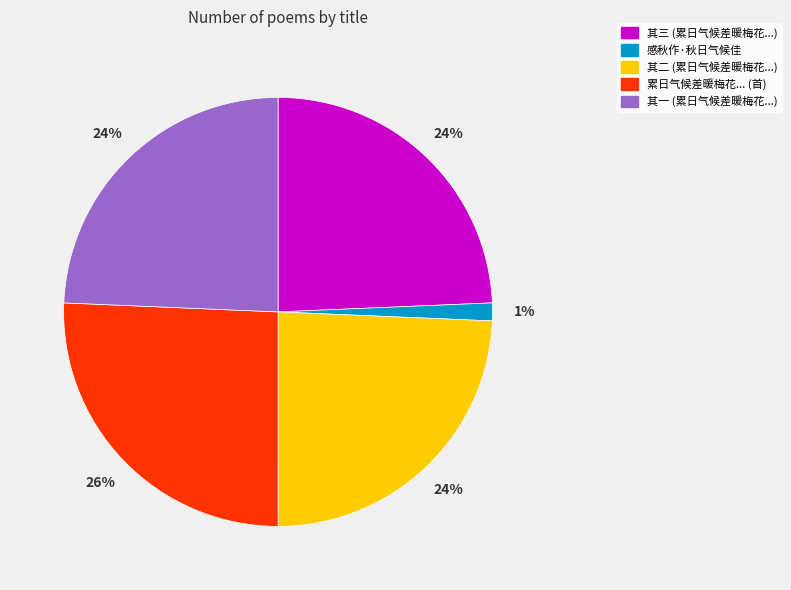

Is there a majority slice in this chart?

No